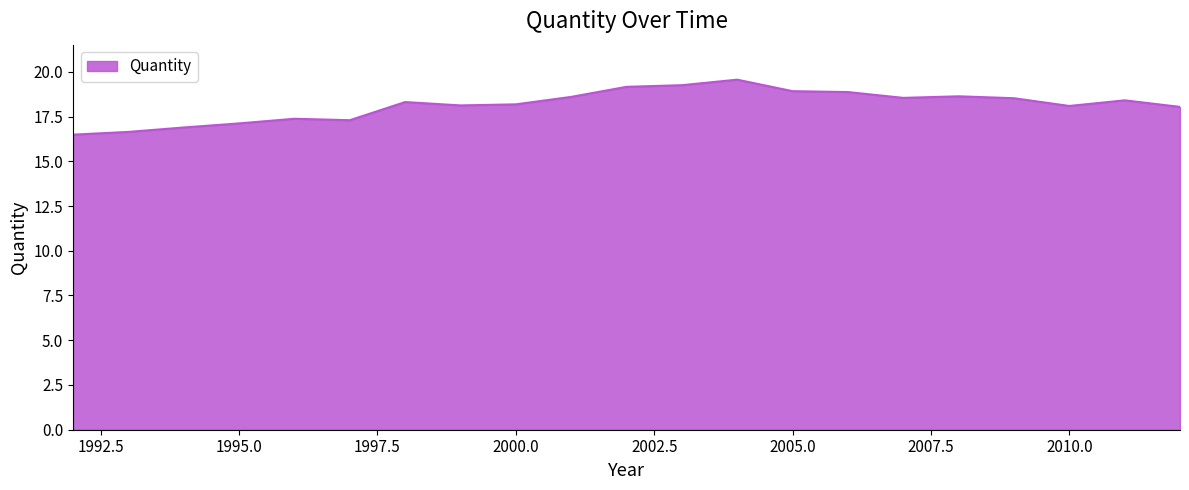

What is the difference between the maximum and minimum values?

3.1